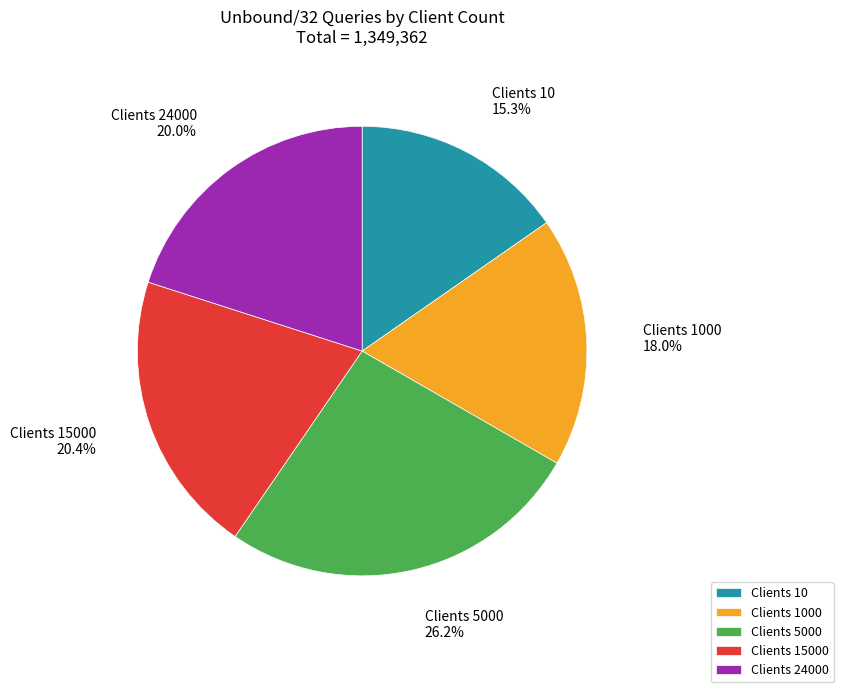

Is Clients 15000 the majority of the pie?

No